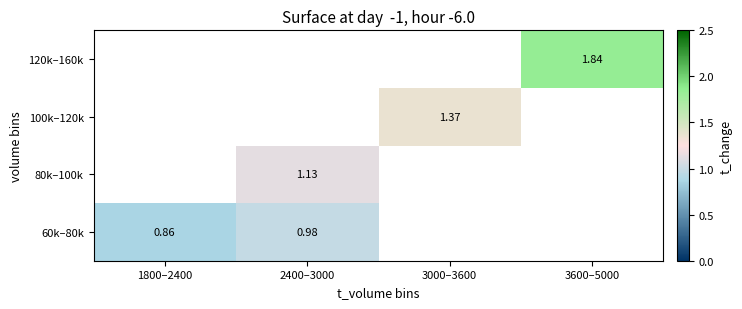

At which label is 60k–80k closest to 0?

1800–2400